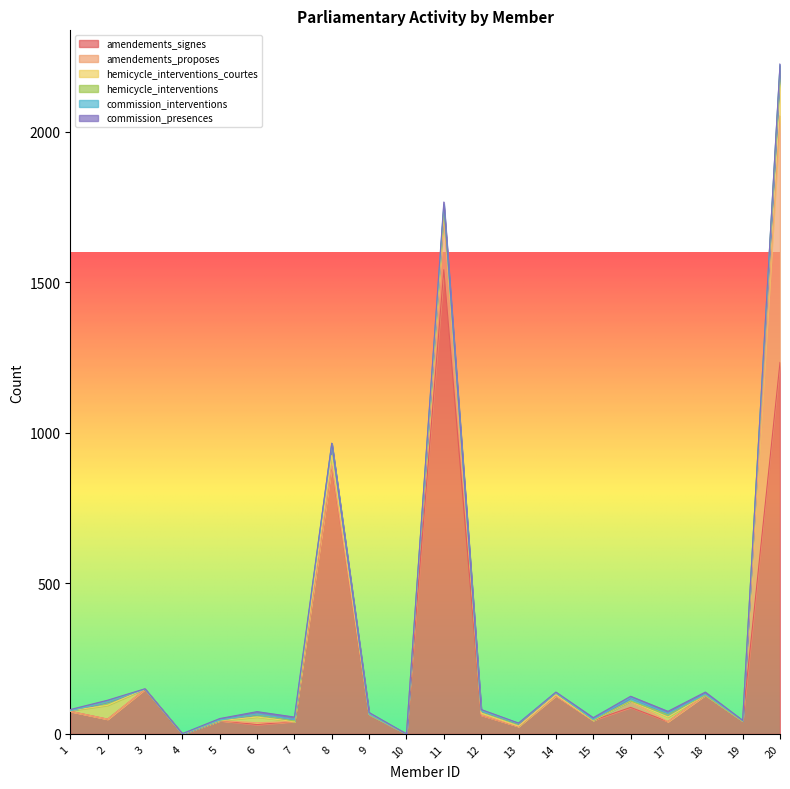

Reading left to right, transcribe all the data shown in this chart.

amendements_signes: 1=75	2=49	3=148	4=0	5=44	6=31	7=41	8=889	9=65	10=0	11=1542	12=62	13=25	14=127	15=45	16=88	17=41	18=129	19=43	20=1234
amendements_proposes: 1=0	2=0	3=1	4=0	5=0	6=6	7=0	8=5	9=0	10=0	11=173	12=1	13=0	14=0	15=0	16=20	17=0	18=0	19=0	20=819
hemicycle_interventions_courtes: 1=2	2=46	3=0	4=0	5=0	6=19	7=0	8=31	9=0	10=0	11=26	12=6	13=1	14=3	15=0	16=0	17=15	18=0	19=0	20=149
hemicycle_interventions: 1=0	2=11	3=0	4=0	5=1	6=9	7=2	8=39	9=0	10=0	11=8	12=8	13=8	14=6	15=1	16=1	17=8	18=0	19=0	20=16
commission_interventions: 1=0	2=1	3=0	4=0	5=1	6=1	7=5	8=0	9=1	10=0	11=10	12=0	13=1	14=1	15=2	16=11	17=4	18=3	19=1	20=5
commission_presences: 1=4	2=5	3=1	4=1	5=5	6=8	7=8	8=2	9=5	10=0	11=8	12=4	13=1	14=2	15=6	16=5	17=7	18=7	19=1	20=3